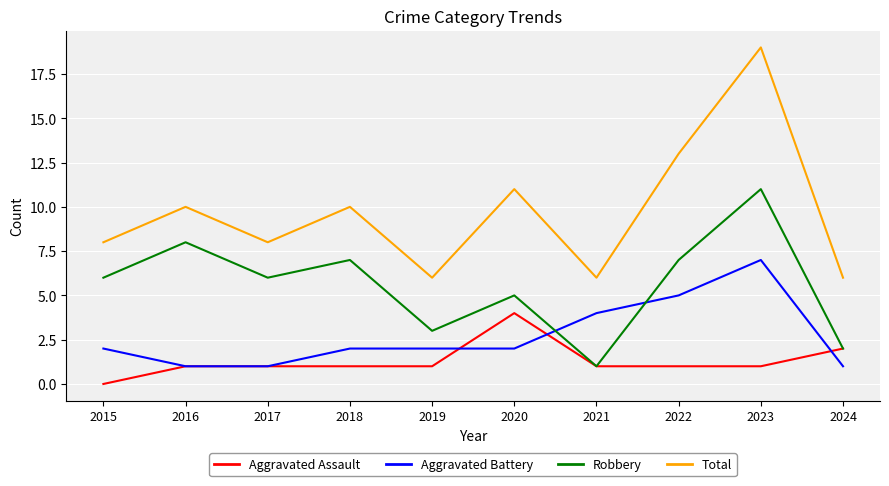

Reading left to right, list all the values displayed in this chart.

Aggravated Assault: 0	1	1	1	1	4	1	1	1	2
Aggravated Battery: 2	1	1	2	2	2	4	5	7	1
Robbery: 6	8	6	7	3	5	1	7	11	2
Total: 8	10	8	10	6	11	6	13	19	6